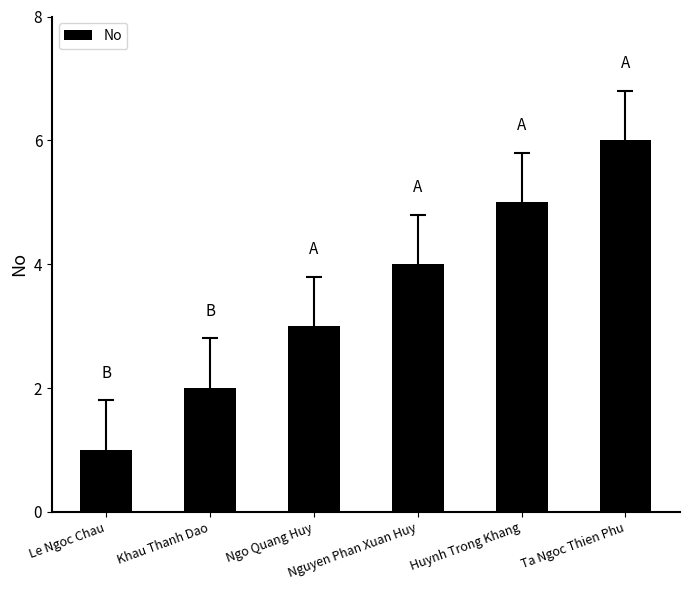

How many data points does each series have?

6